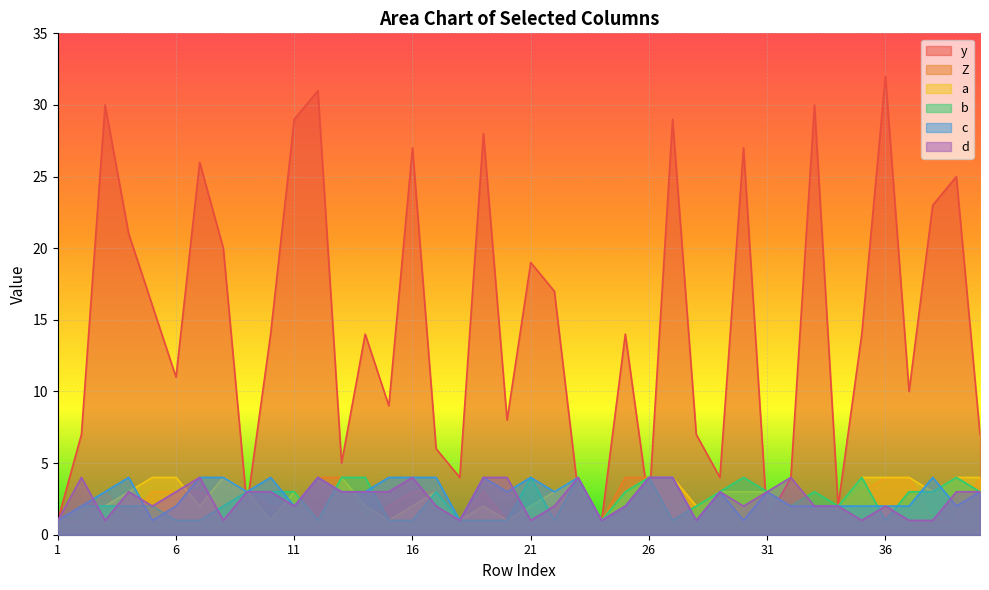

How many lines are shown in the chart?

6